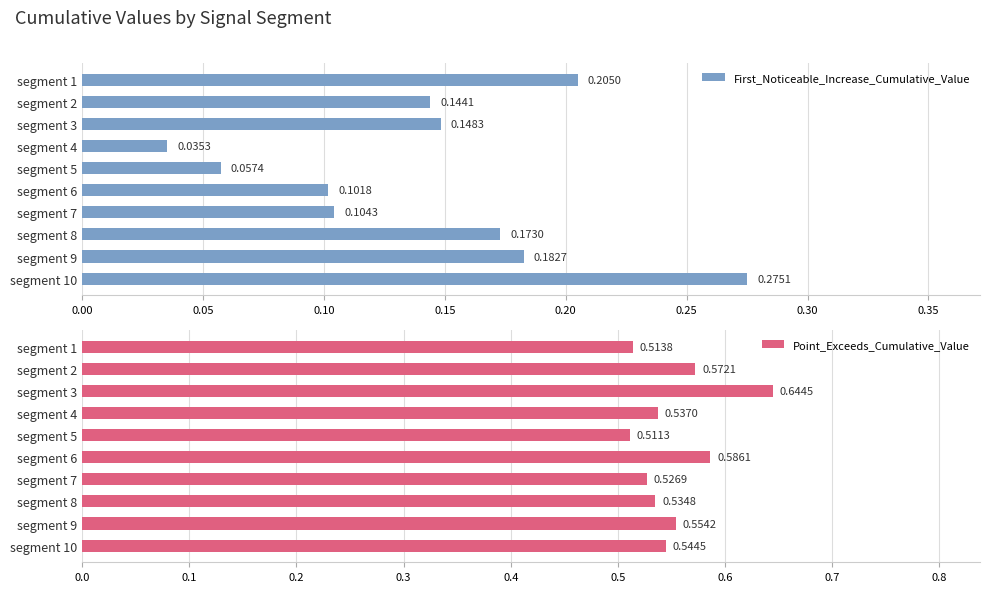

Rank the categories by First_Noticeable_Increase_Cumulative_Value value from lowest to highest.

segment 4, segment 5, segment 6, segment 7, segment 2, segment 3, segment 8, segment 9, segment 1, segment 10